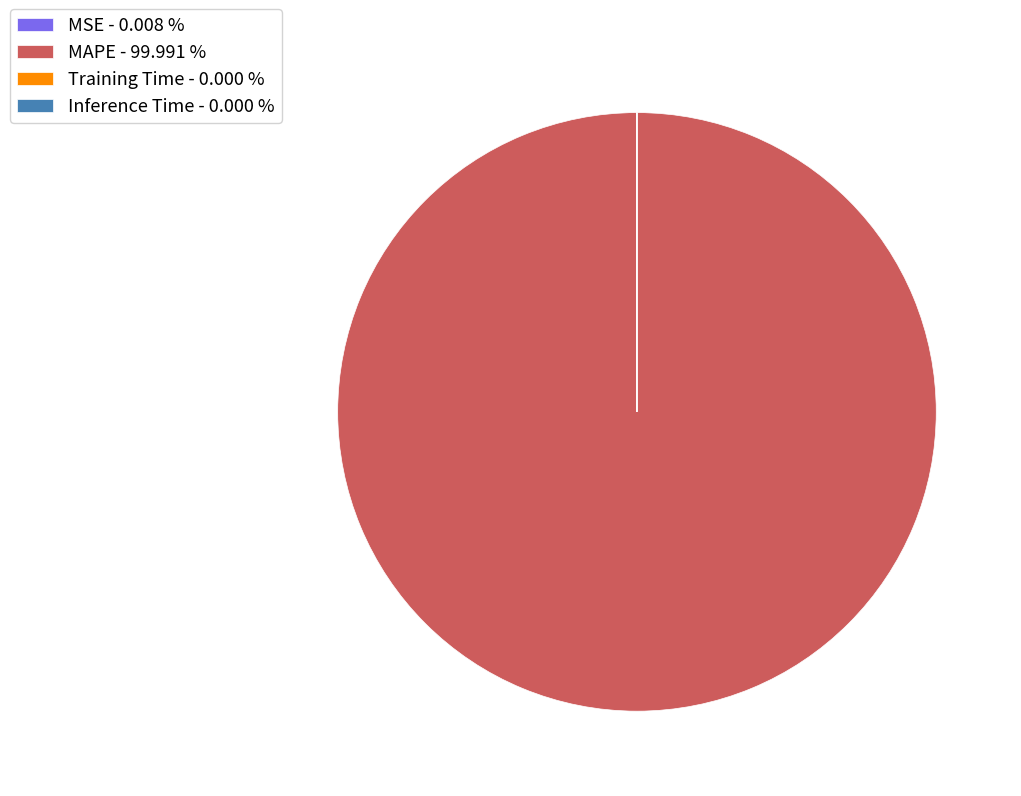

Is there any slice that represents more than half of the pie?

Yes